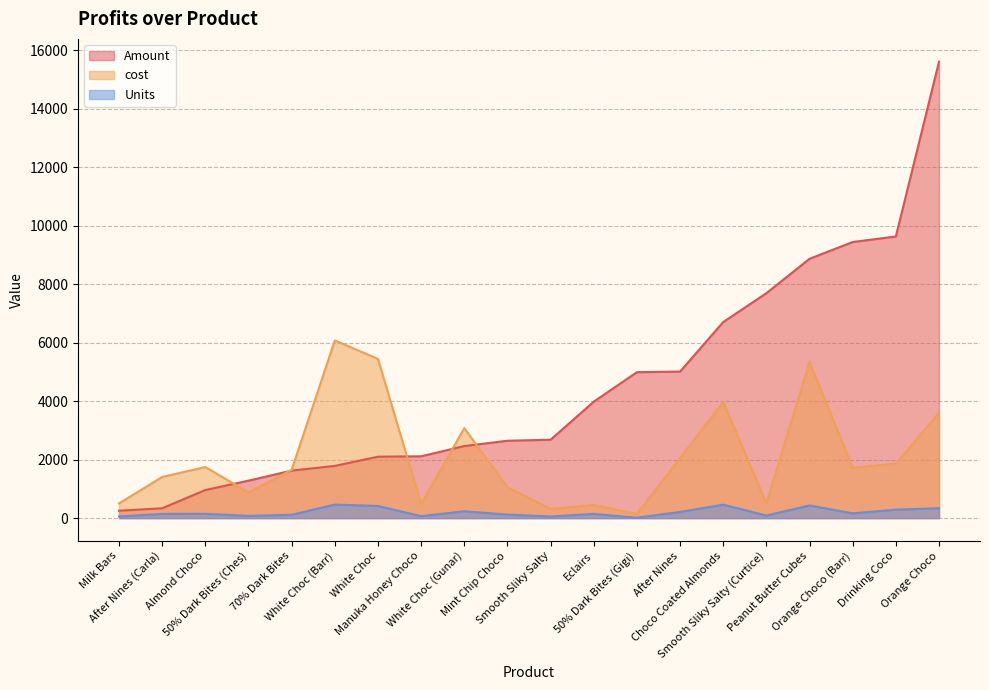

True or false: cost and Units intersect in this chart.

False